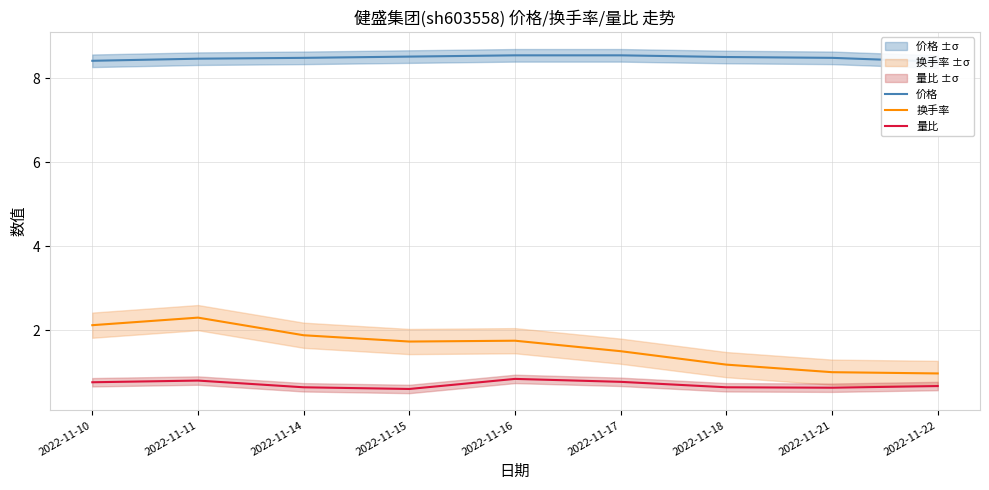

Rank the categories by 换手率 value from lowest to highest.

2022-11-22, 2022-11-21, 2022-11-18, 2022-11-17, 2022-11-15, 2022-11-16, 2022-11-14, 2022-11-10, 2022-11-11